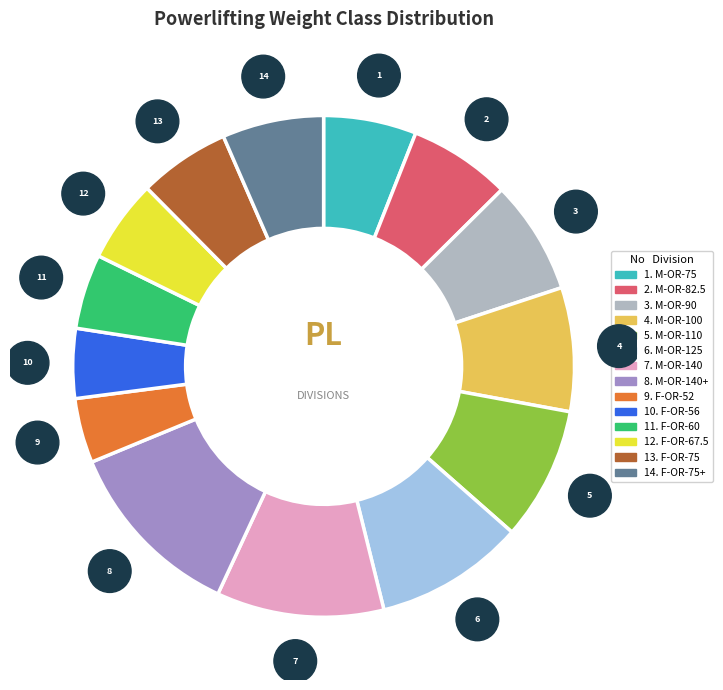

Does any single category account for the majority?

No